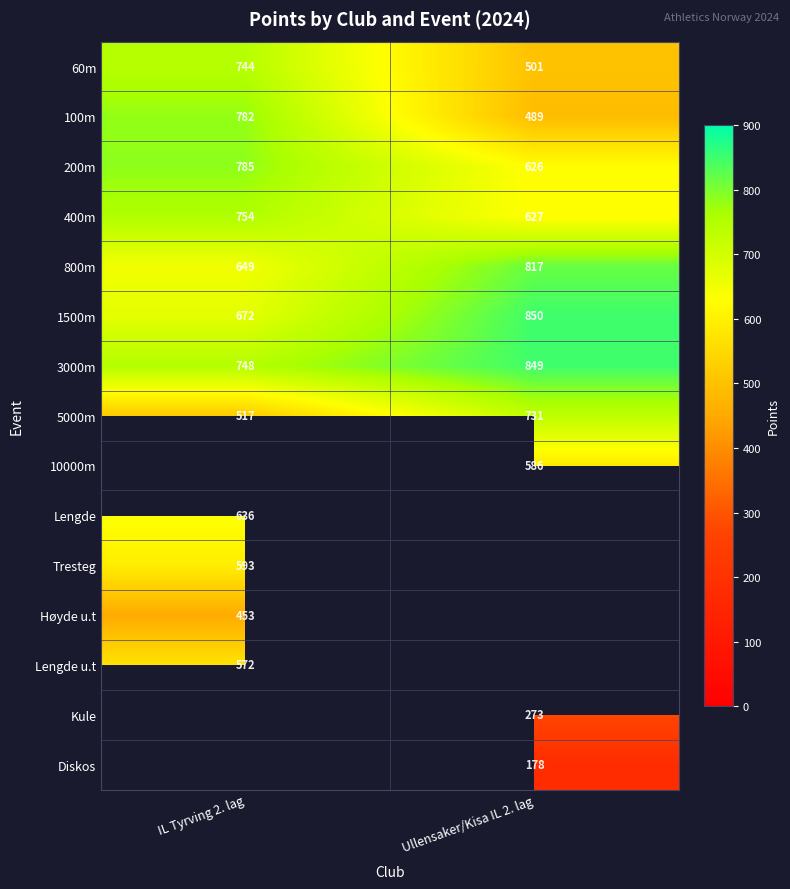

How many categories are shown in the chart?

2